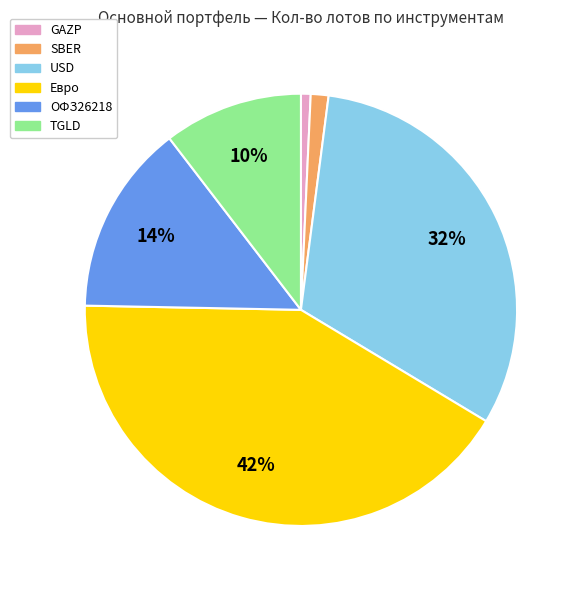

Which category has the biggest portion of the pie?

Евро